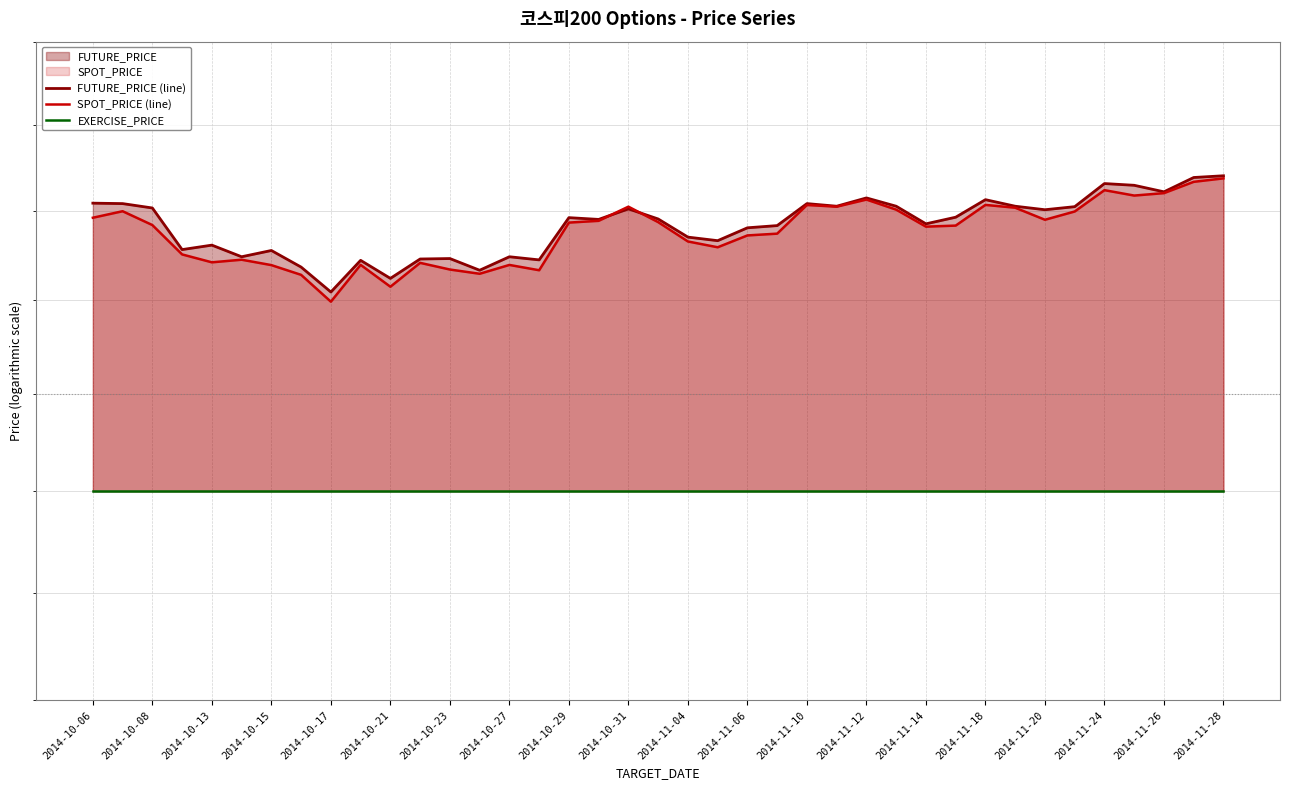

What is the total value across all series at 31?

720.8